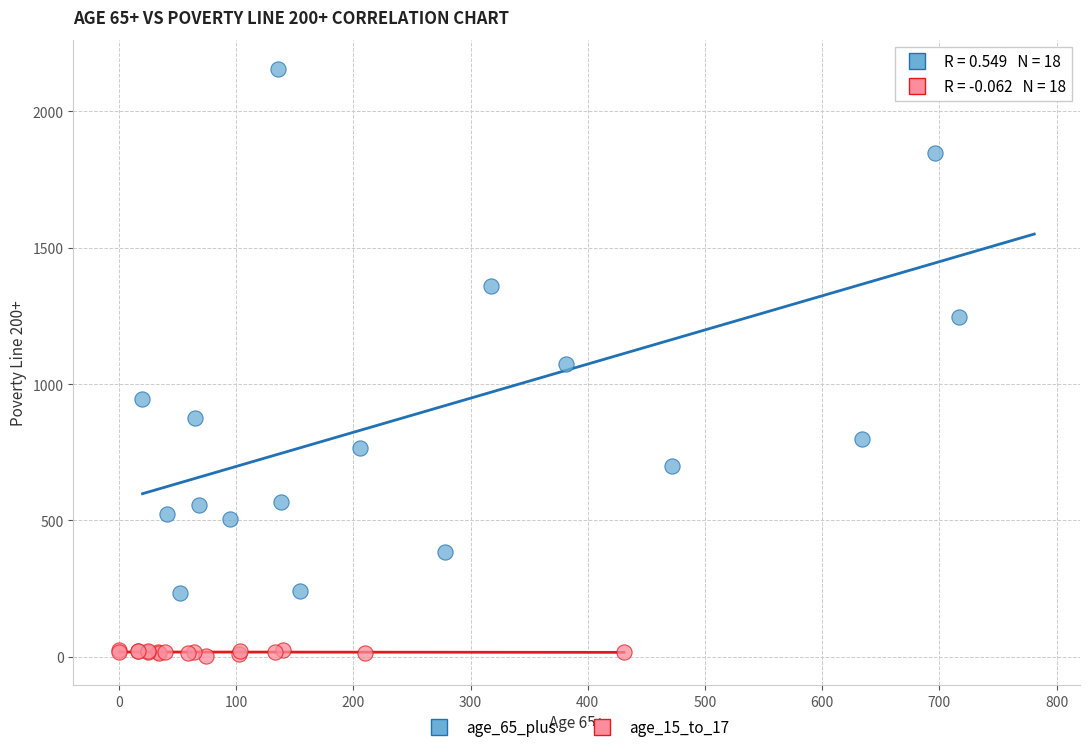

Which series contains the lowest Y value?

age_15_to_17